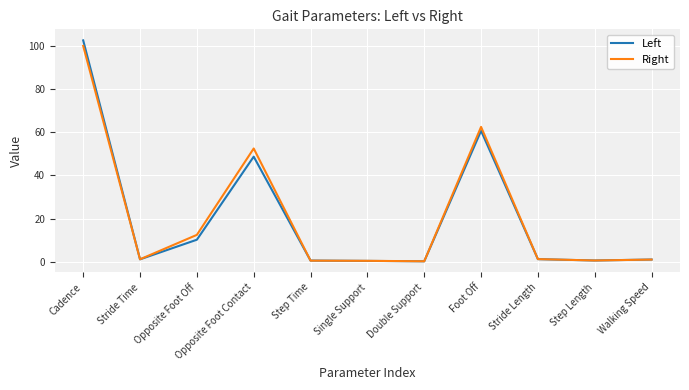

What is the maximum value for Left?

102.6